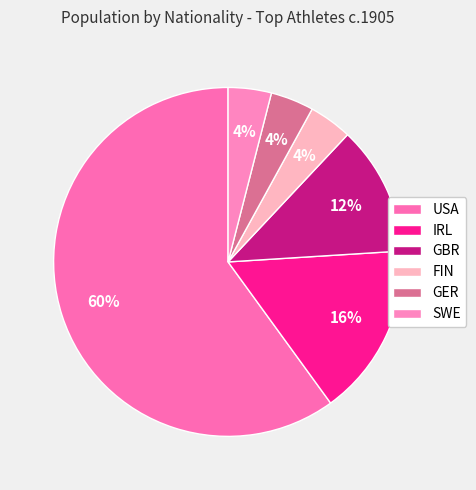

To the nearest percent, what portion does IRL represent?

16%